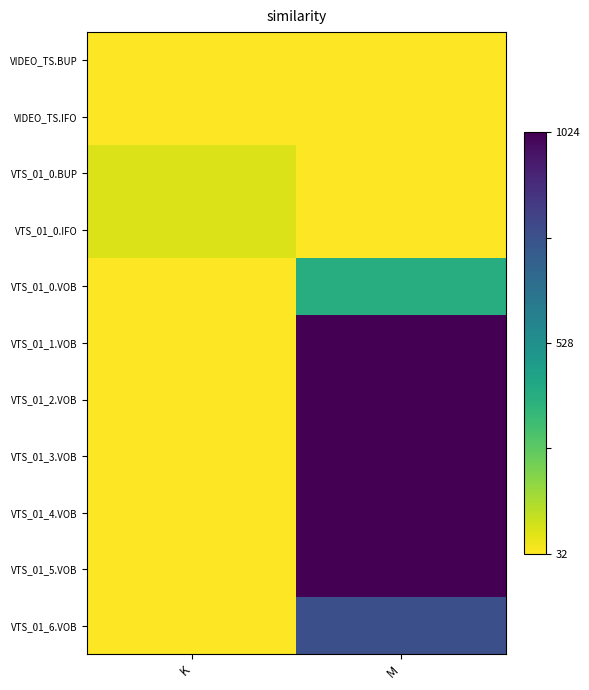

What is the difference between the highest and lowest values at M?

1.0